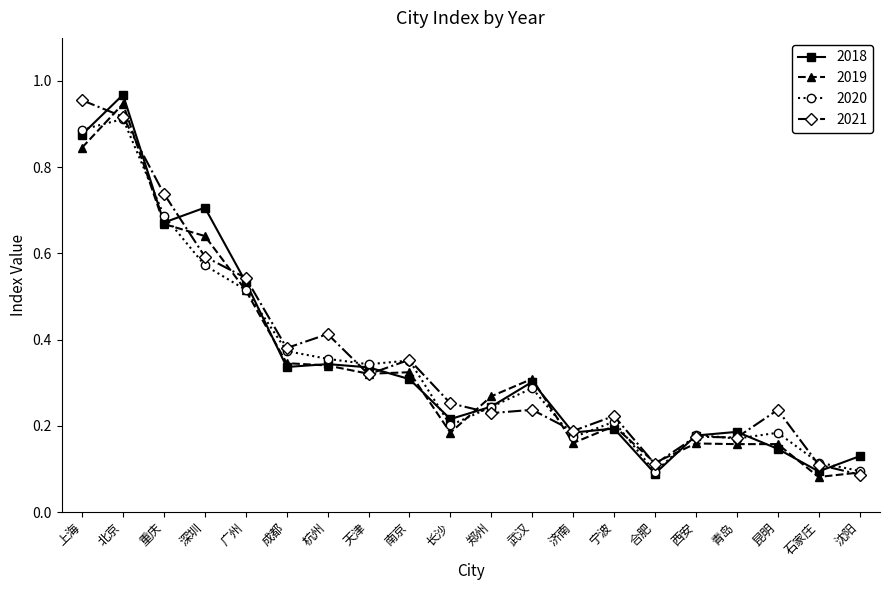

Is the value of 2018 at 上海 greater than the value of 2021 at 南京?

Yes